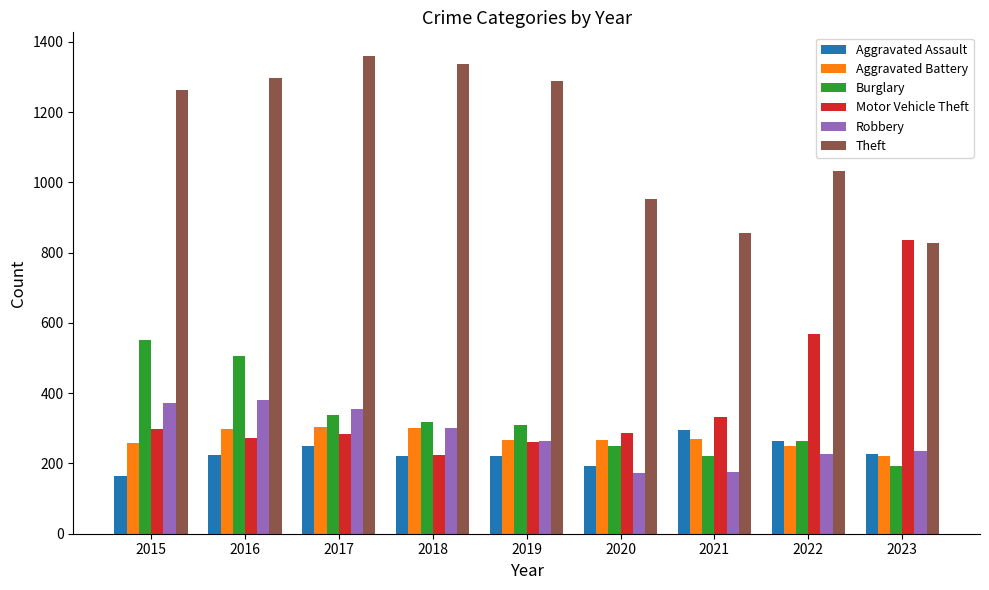

What is the value of the Robbery bar at the 9th from the left?

235